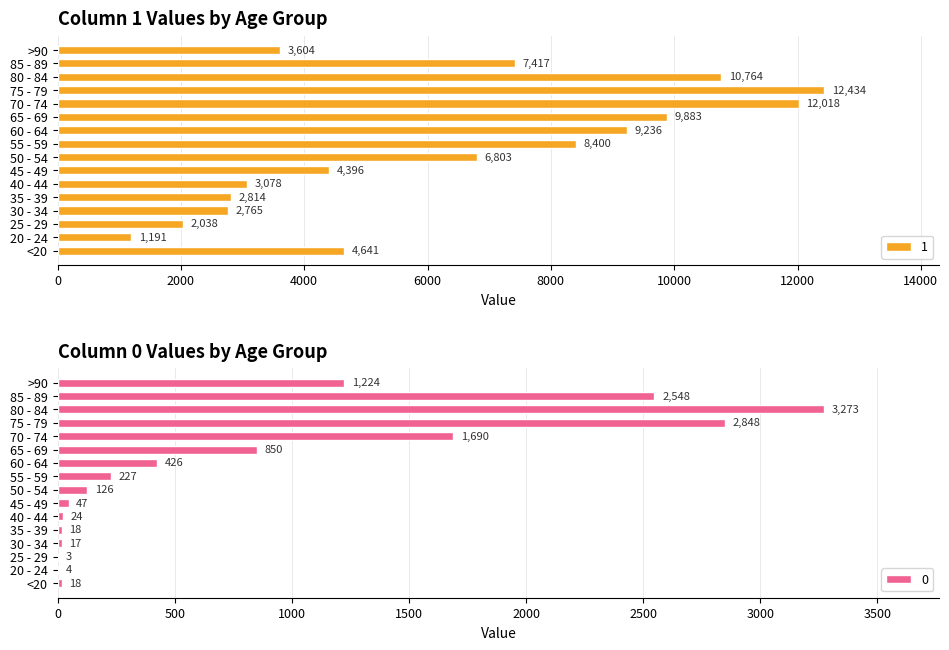

List the labels in order of 1 value, smallest first.

20 - 24, 25 - 29, 30 - 34, 35 - 39, 40 - 44, >90, 45 - 49, <20, 50 - 54, 85 - 89, 55 - 59, 60 - 64, 65 - 69, 80 - 84, 70 - 74, 75 - 79